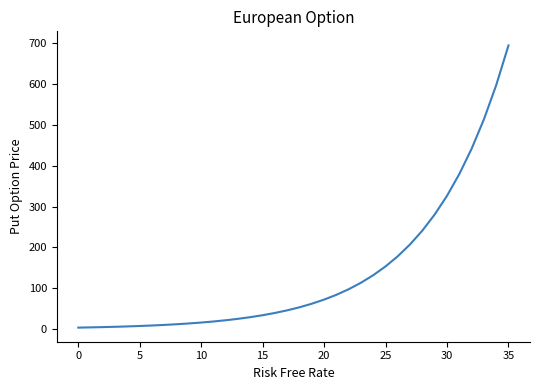

What is the greatest value displayed?

694.7